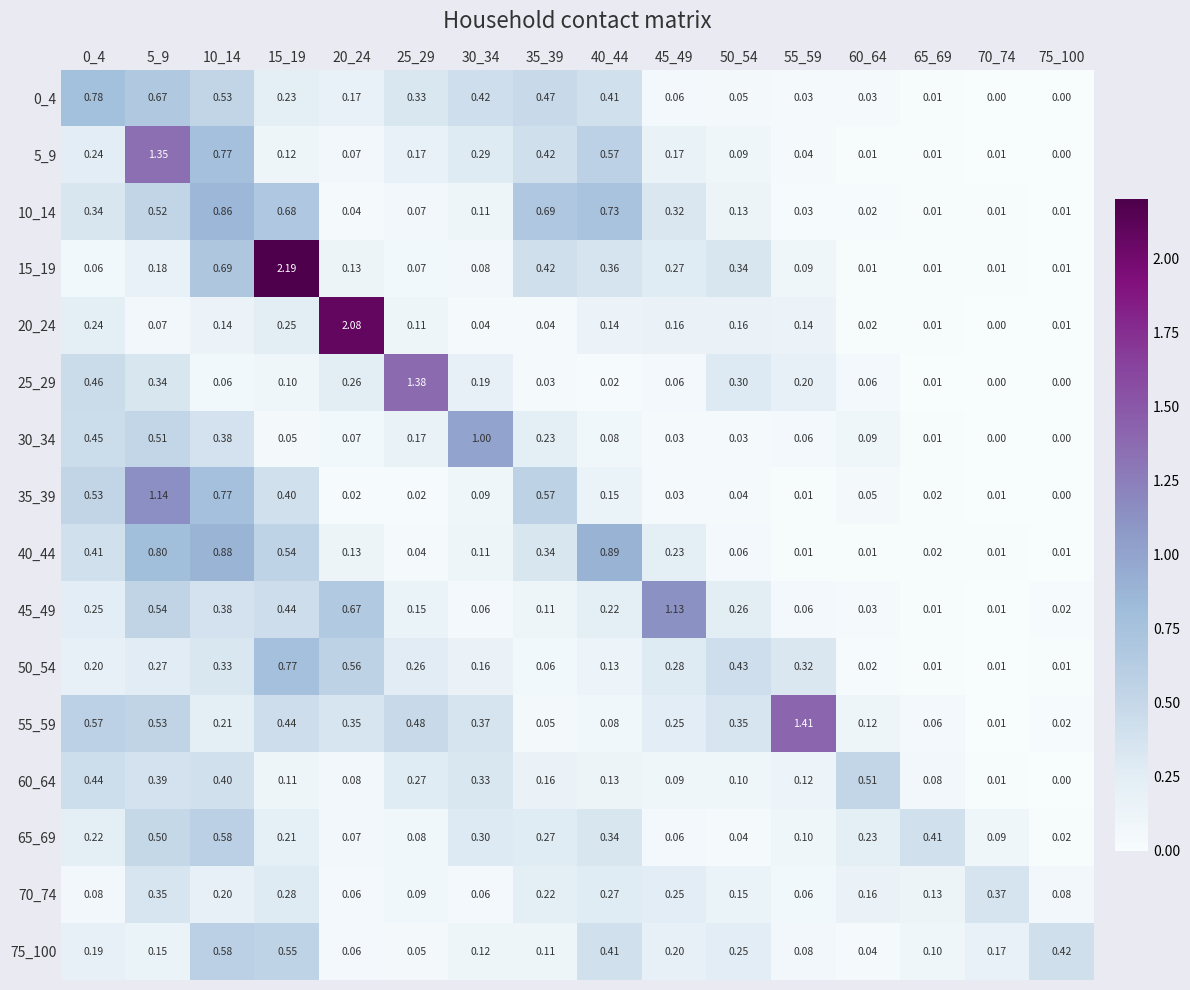

Is the value of 5_9 at 50_54 greater than the value of 60_64 at 65_69?

Yes